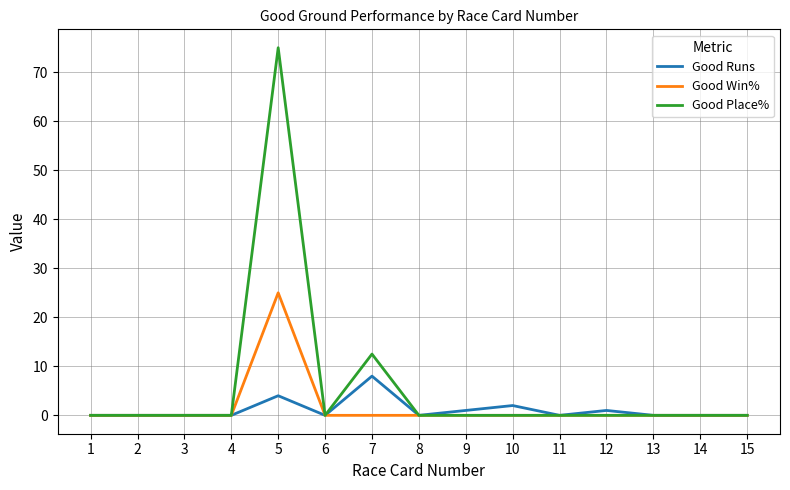

At which category is the sum across all series the highest?

5